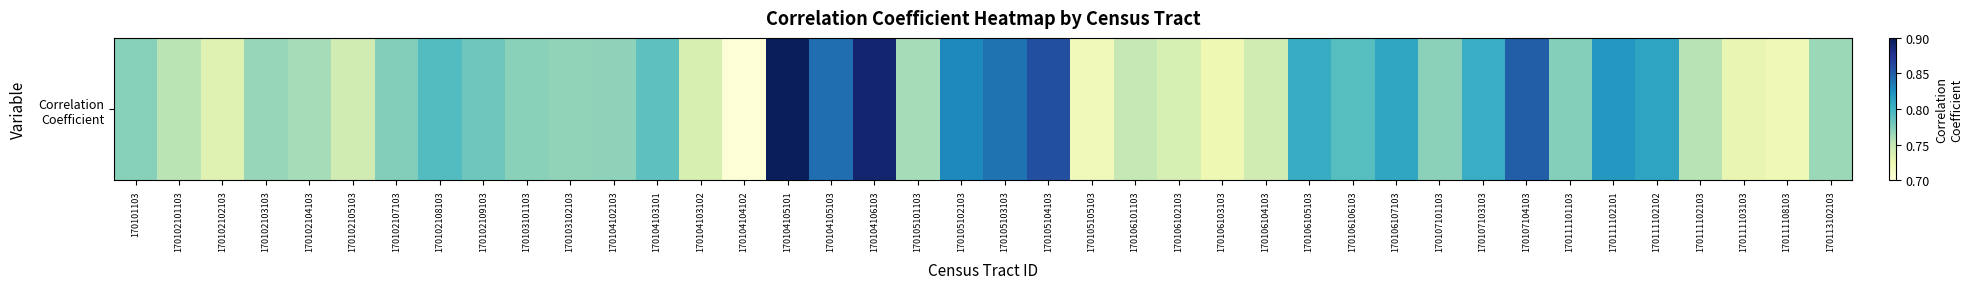

What is the average value?

0.8